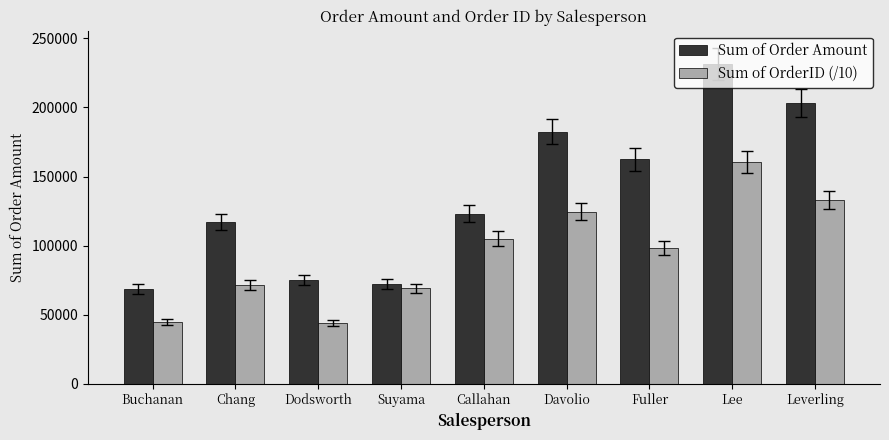

True or false: Sum of Order Amount has a value of 114639.7 at Dodsworth.

False